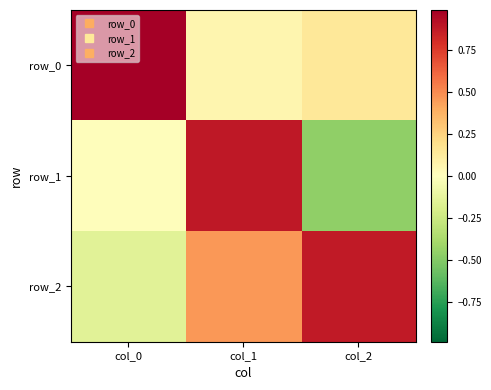

Where is row_1 nearest to the value 0?

col_0